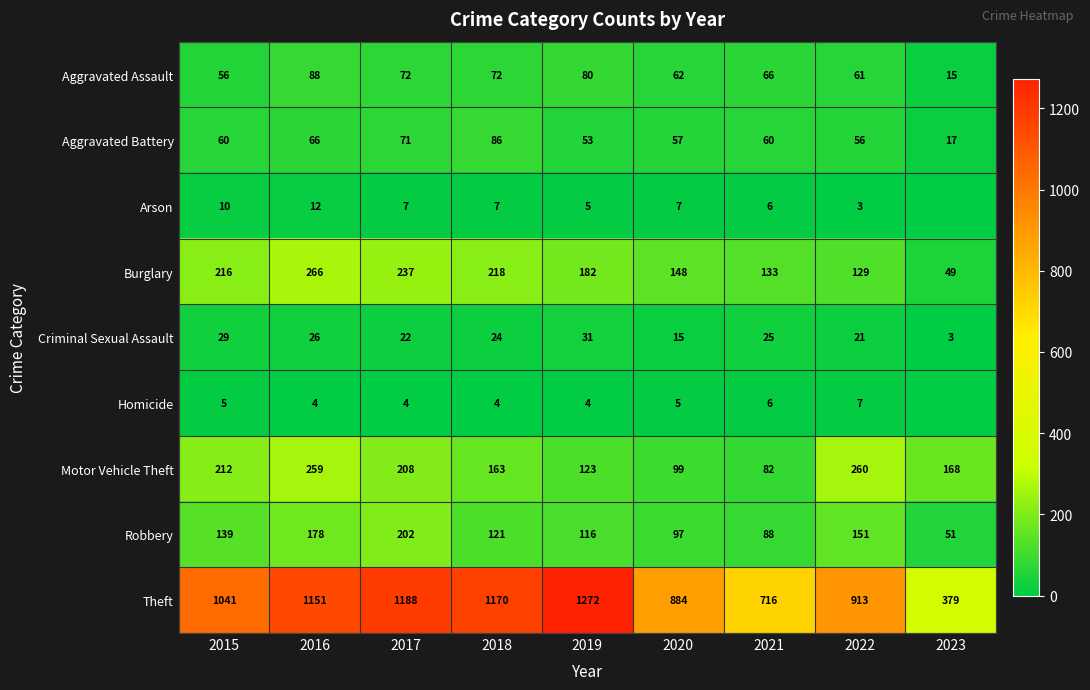

What is the average value of the Burglary series?

175